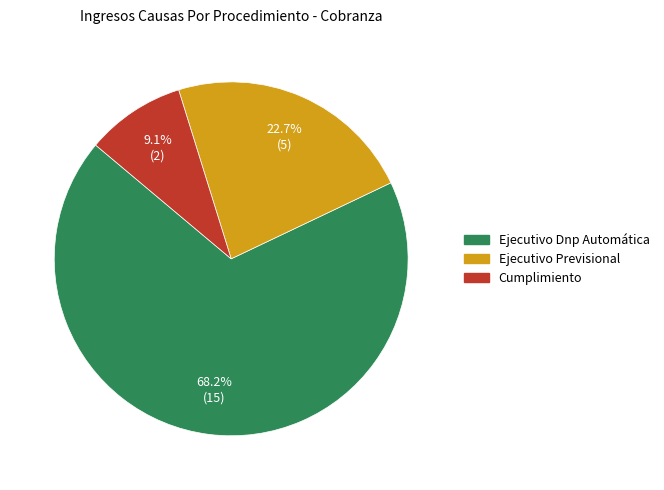

Does Ejecutivo Dnp Automática account for over 50% of the chart?

Yes